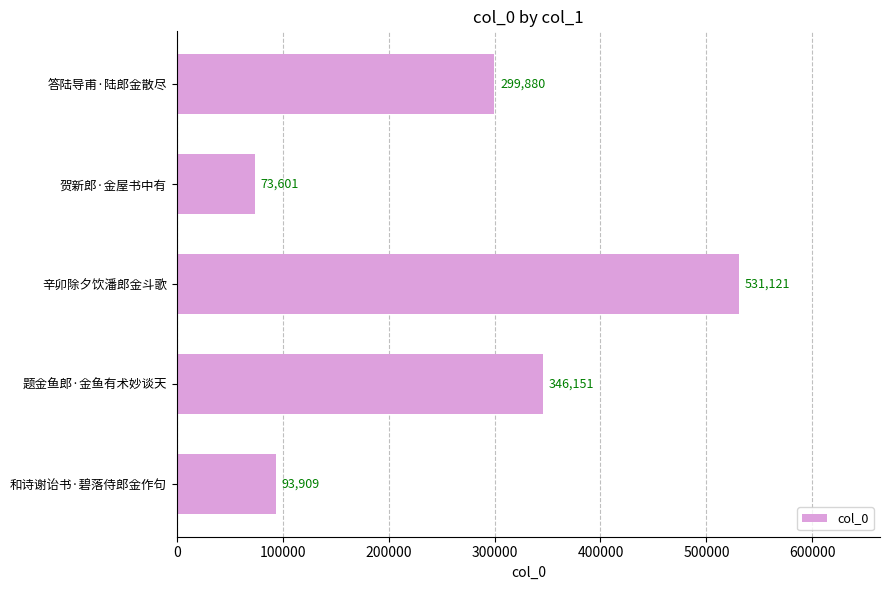

Reading top to bottom, what are all the values shown in this chart?

299880	73601	531121	346151	93909